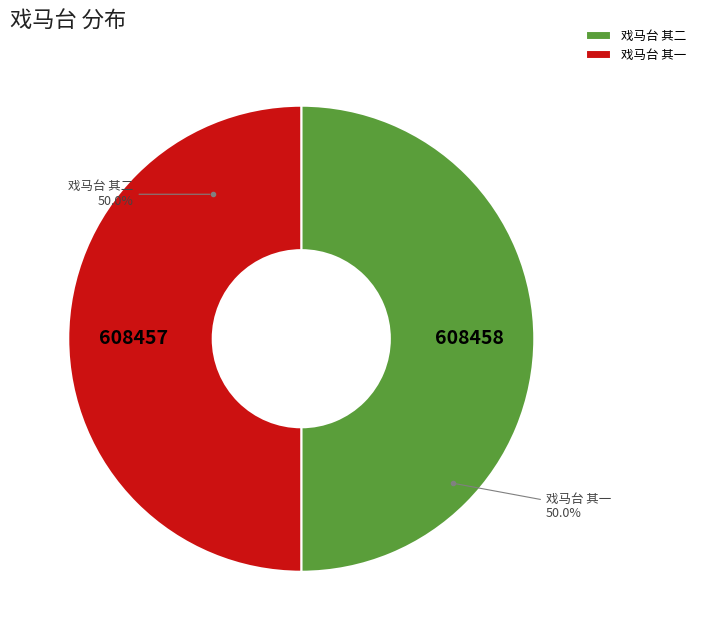

What is the ratio of the value at 戏马台 其二 to the value at 戏马台 其一?

1.0